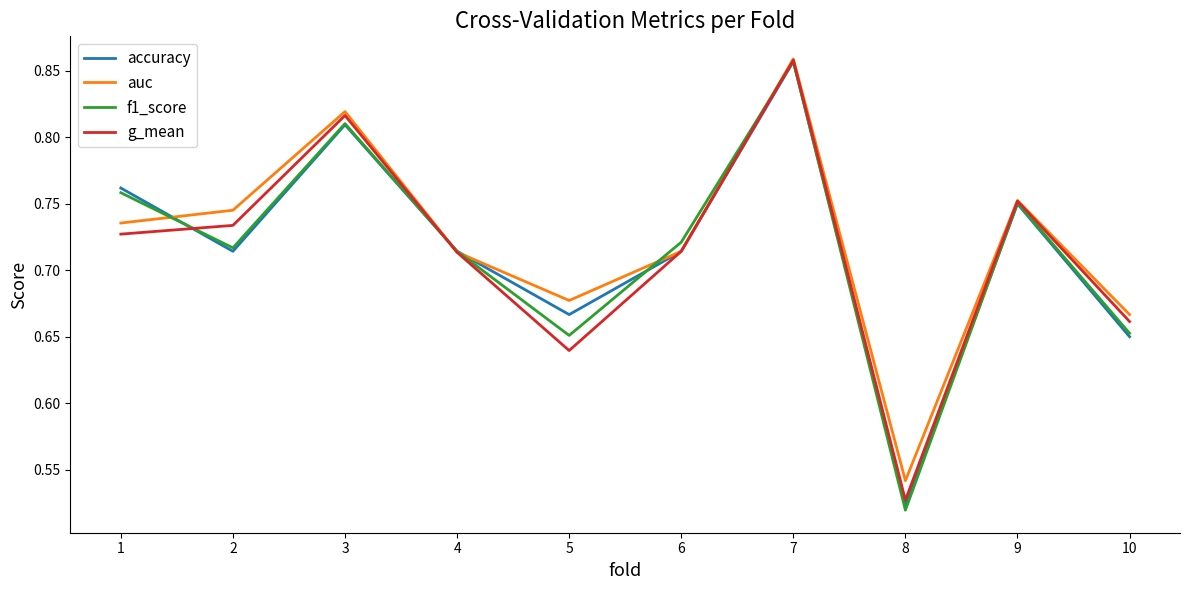

Which series has the largest range (max minus min)?

f1_score